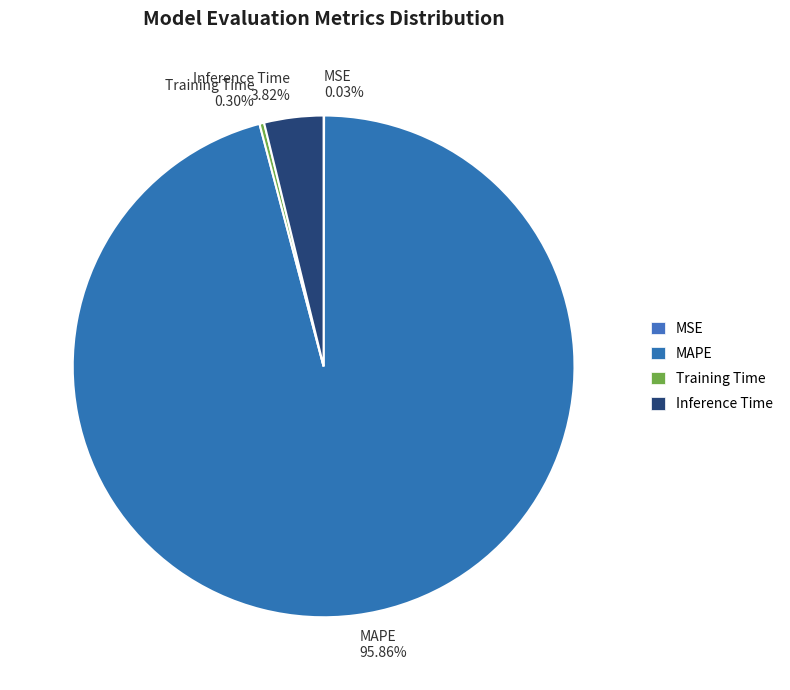

Is there a majority slice in this chart?

Yes